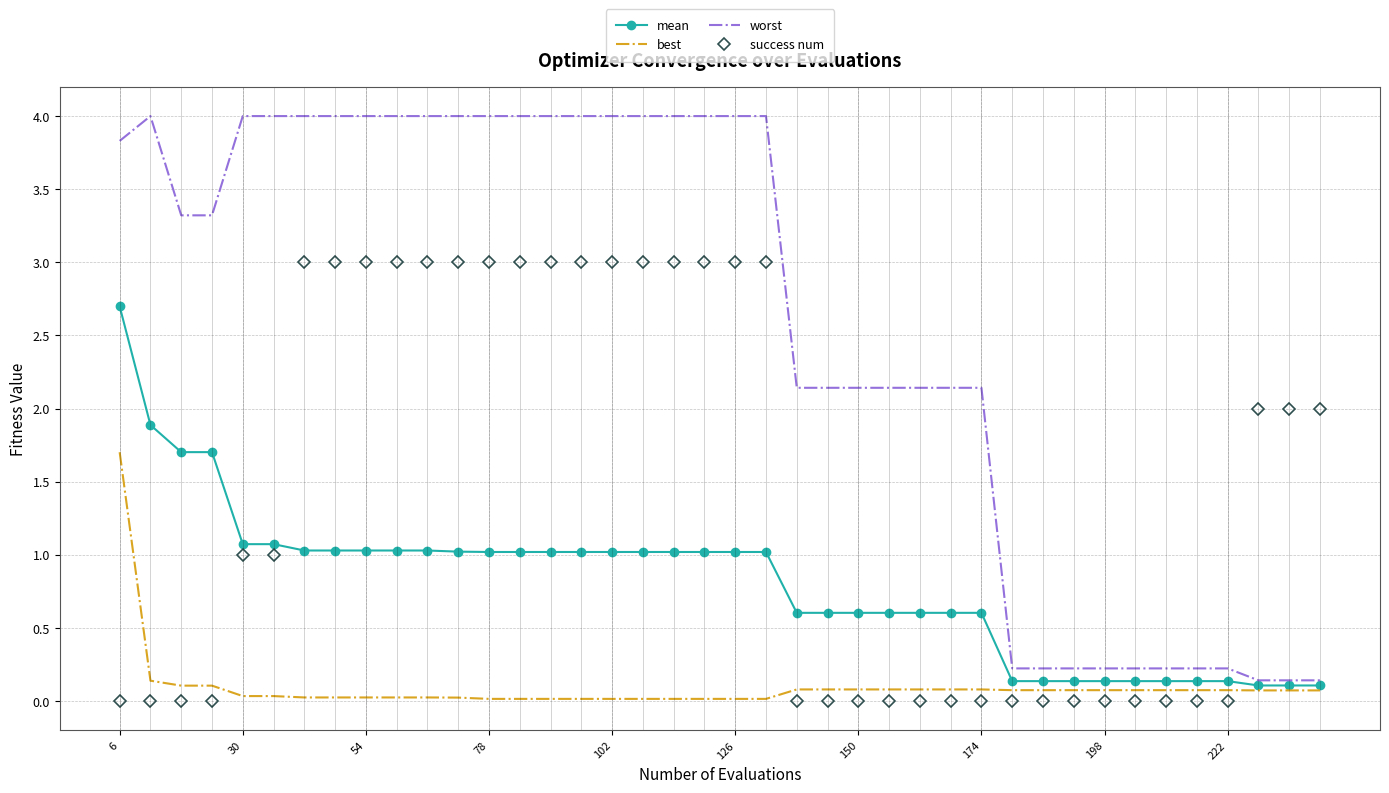

List the series in order of their peak value, highest first.

worst, success num, mean, best